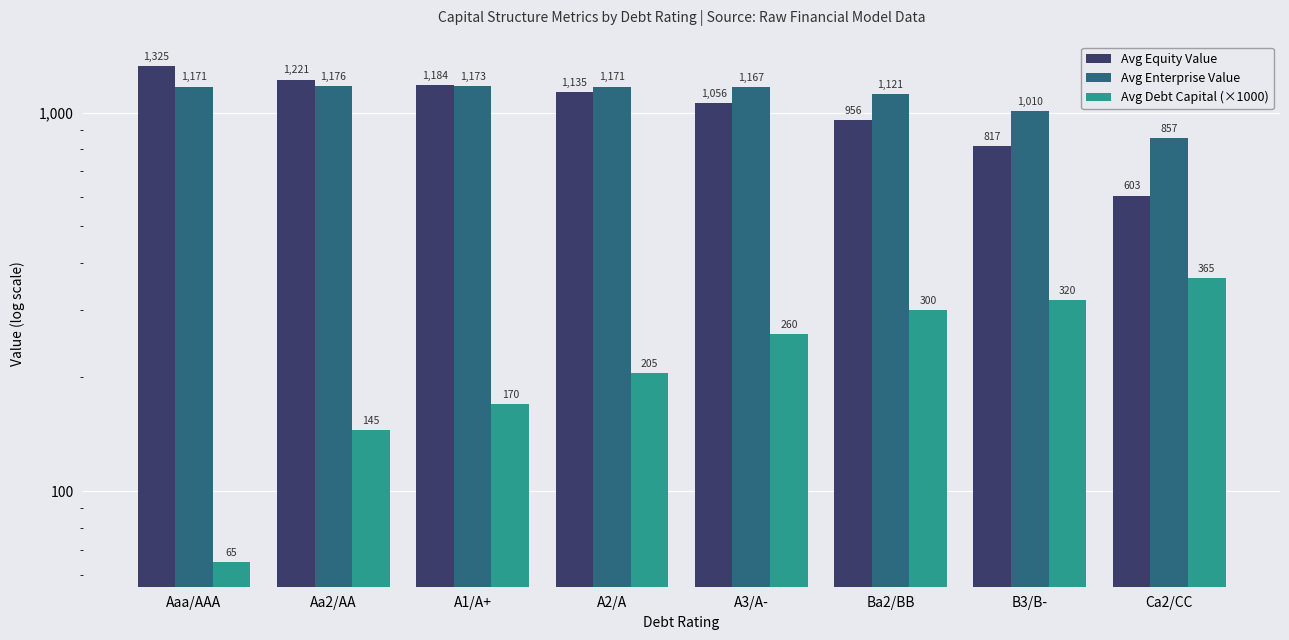

What is the value of the Avg Enterprise Value bar at the 8th from the left?

856.6